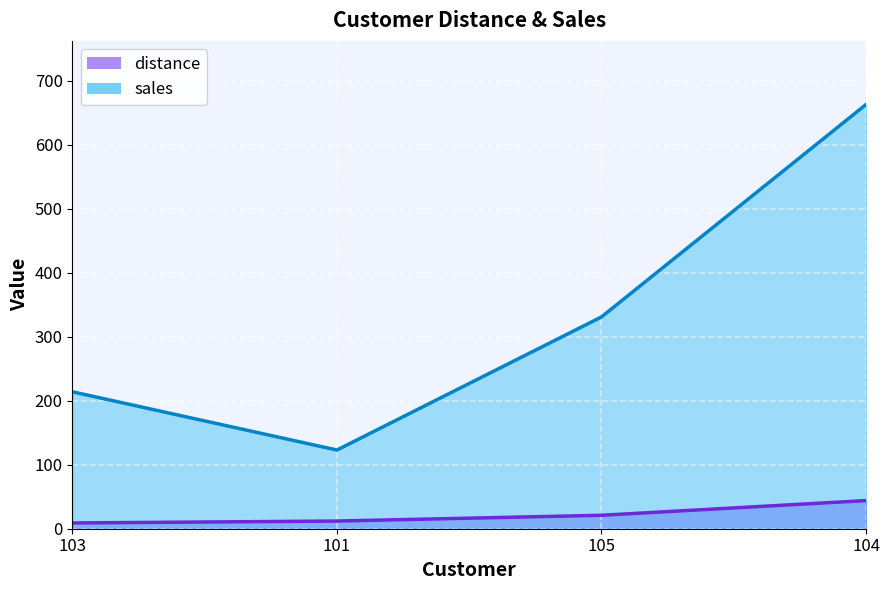

How many values in the distance series exceed 21?

1